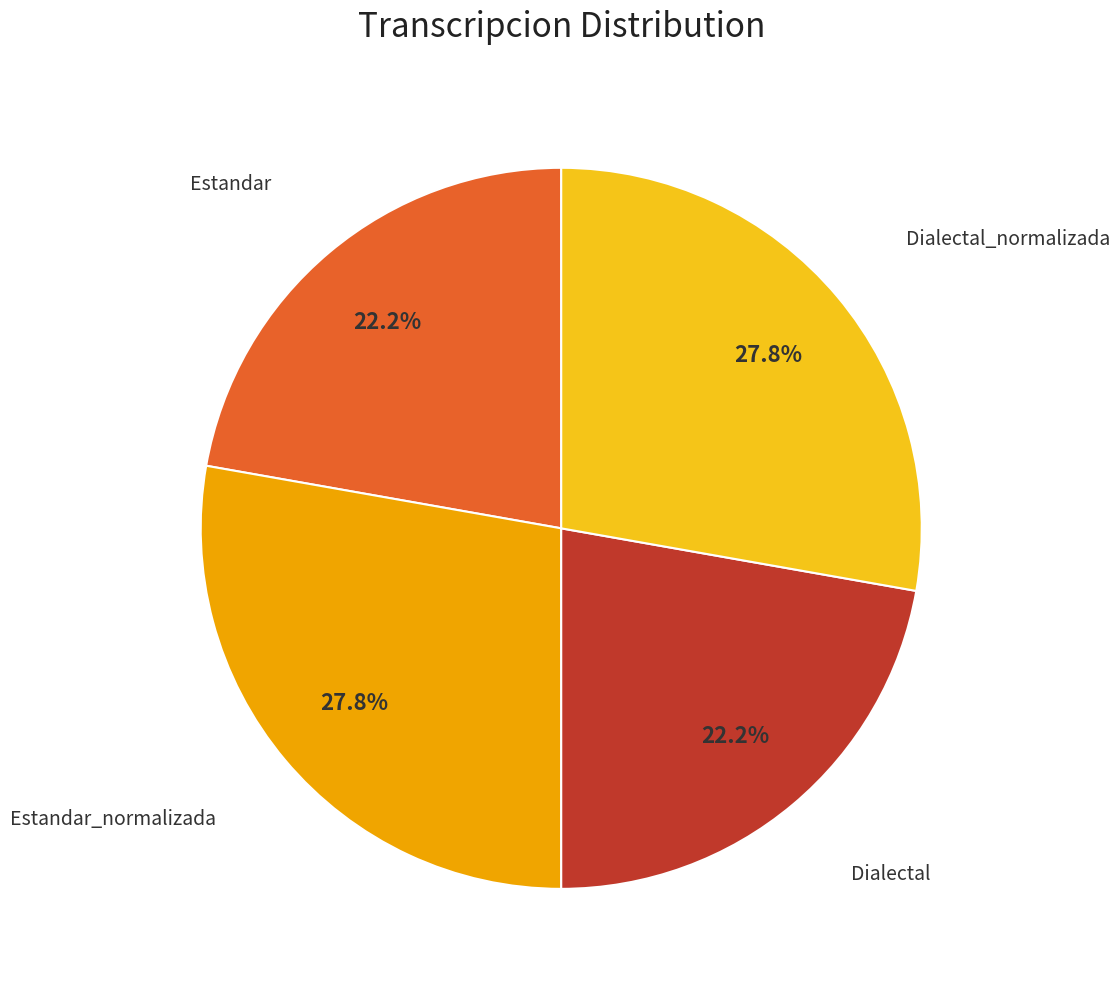

To the nearest percent, what is the average slice percentage?

25%